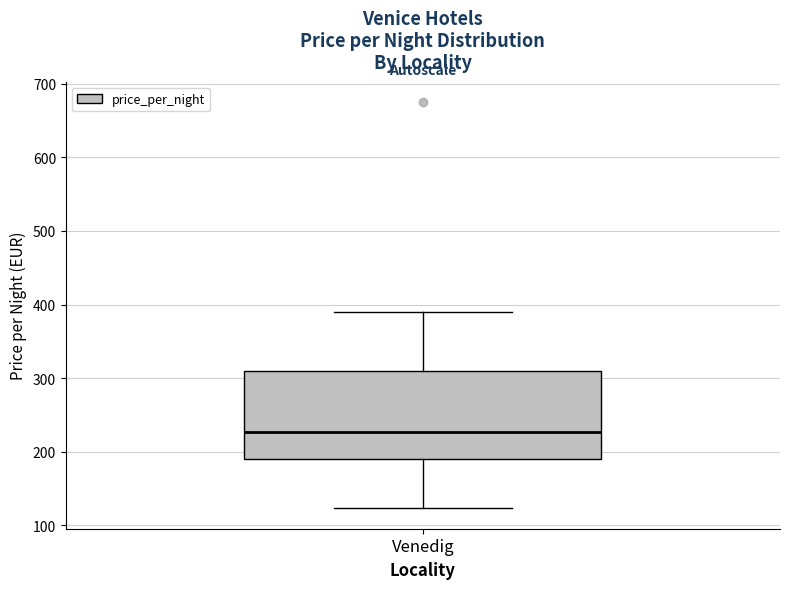

Where does the lower whisker of the box for Venedig end on the y-axis? The values are not printed on the chart, so give them approximately, as read against the axis.

120